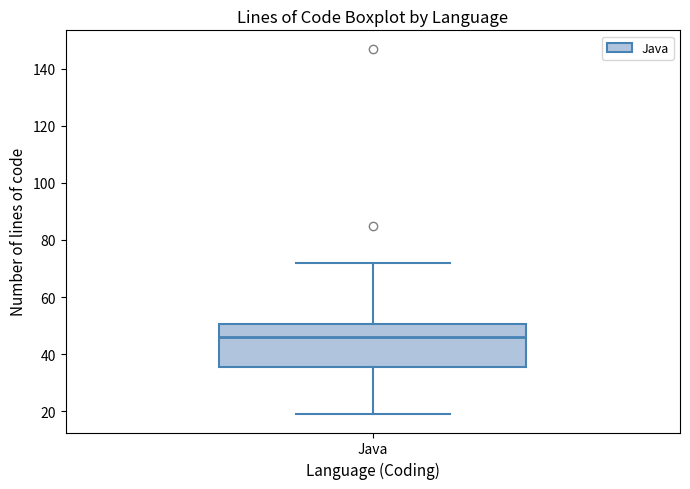

Where is the upper edge of the box for Java on the y-axis? The values are not printed on the chart, so give them approximately, as read against the axis.

50